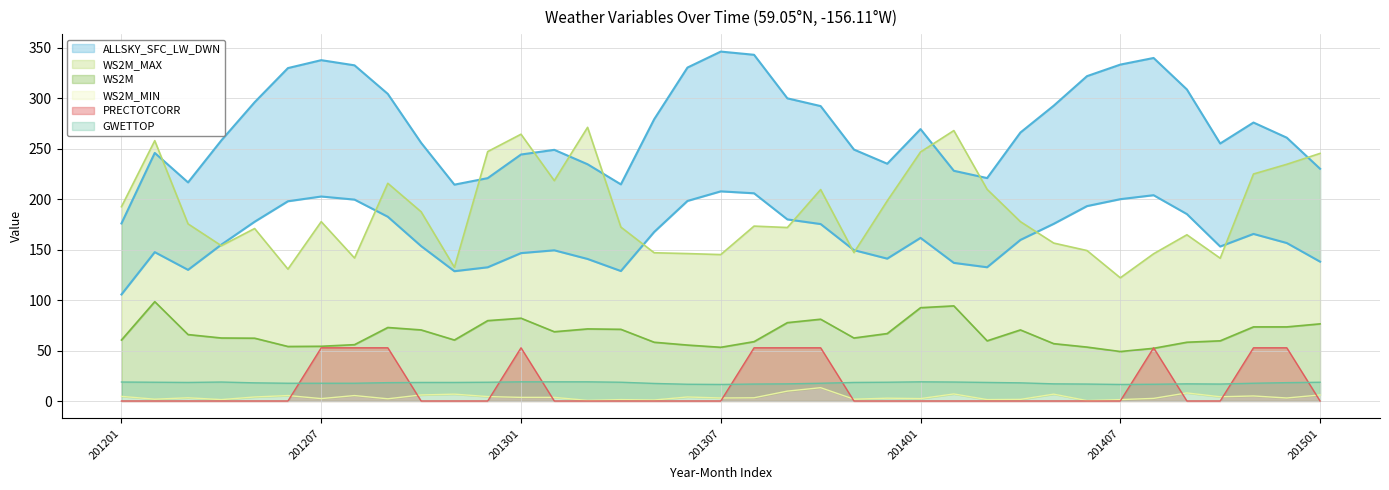

Between 201202 and 201310, which series saw the biggest shift?

PRECTOTCORR